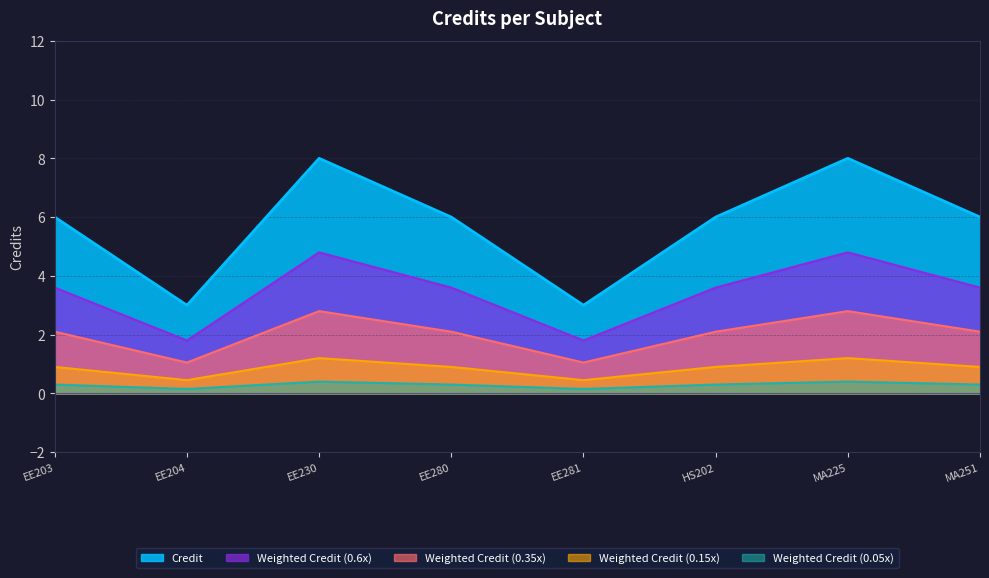

What position from the left is EE204?

2